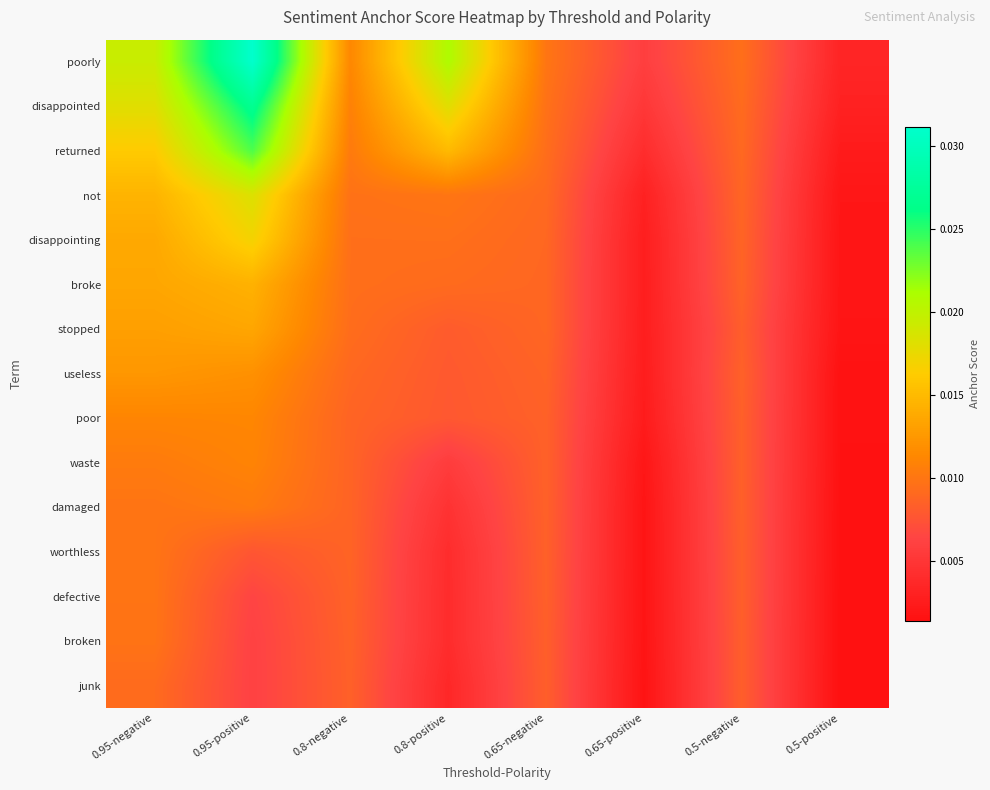

Which series has the largest range (max minus min)?

poorly